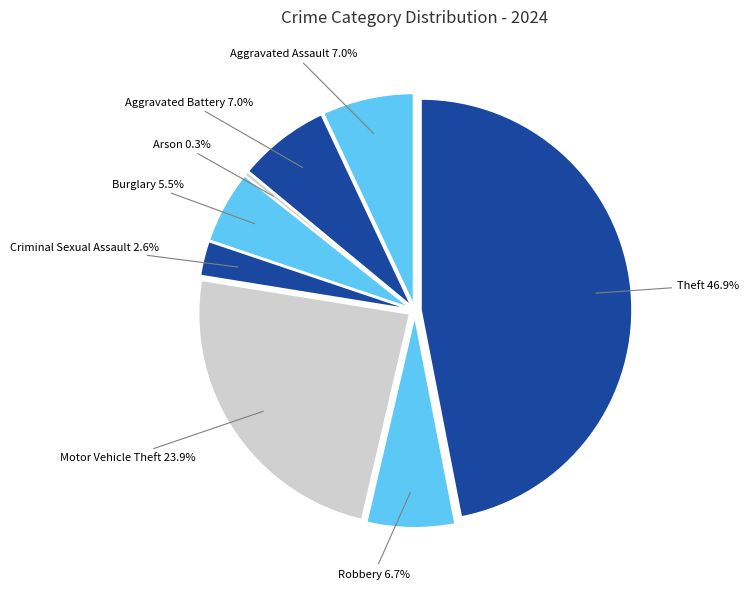

To the nearest percent, what is the combined percentage of Theft and Aggravated Assault?

54%